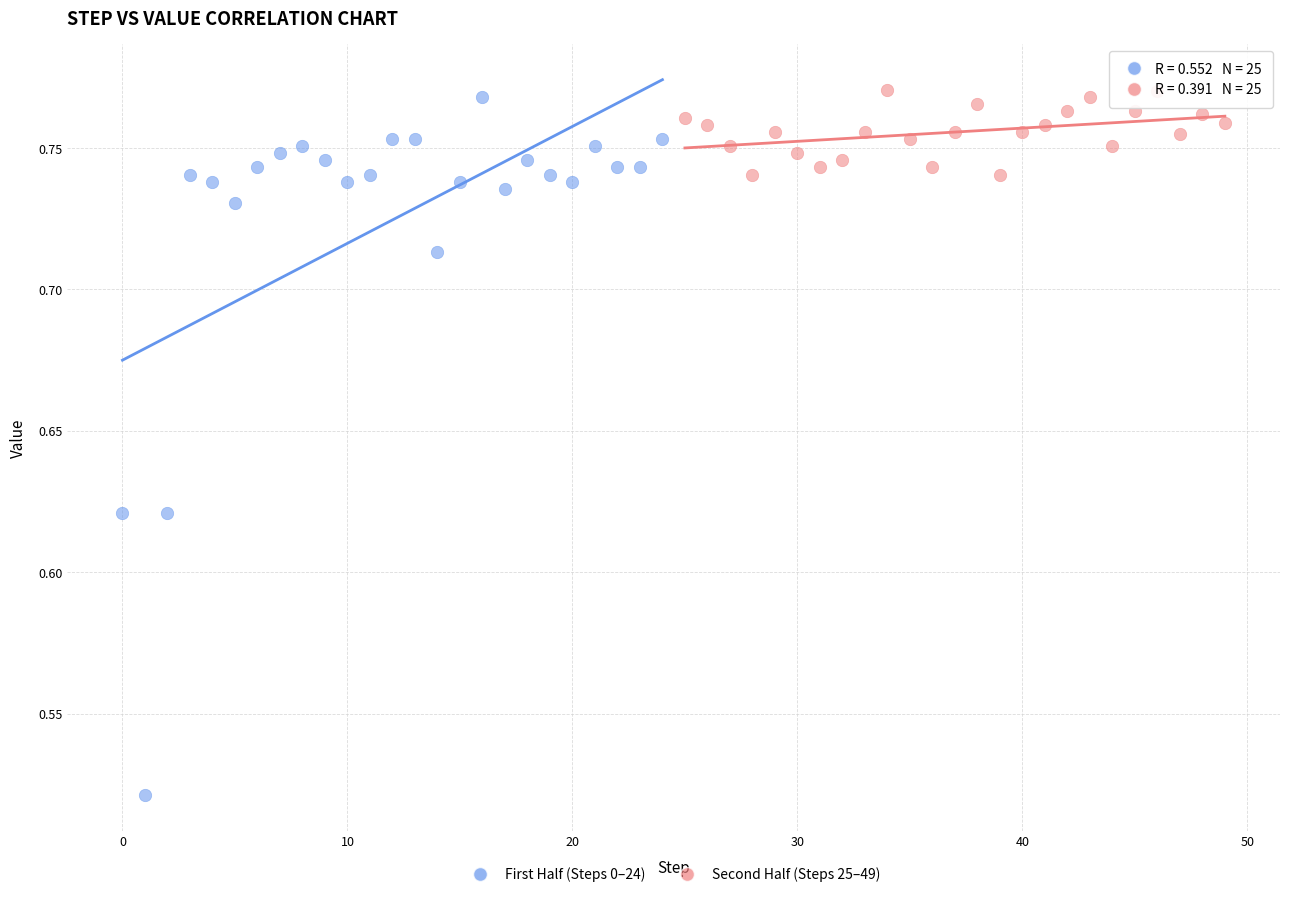

Which series has the largest Y range (max minus min)?

First Half (Steps 0–24)